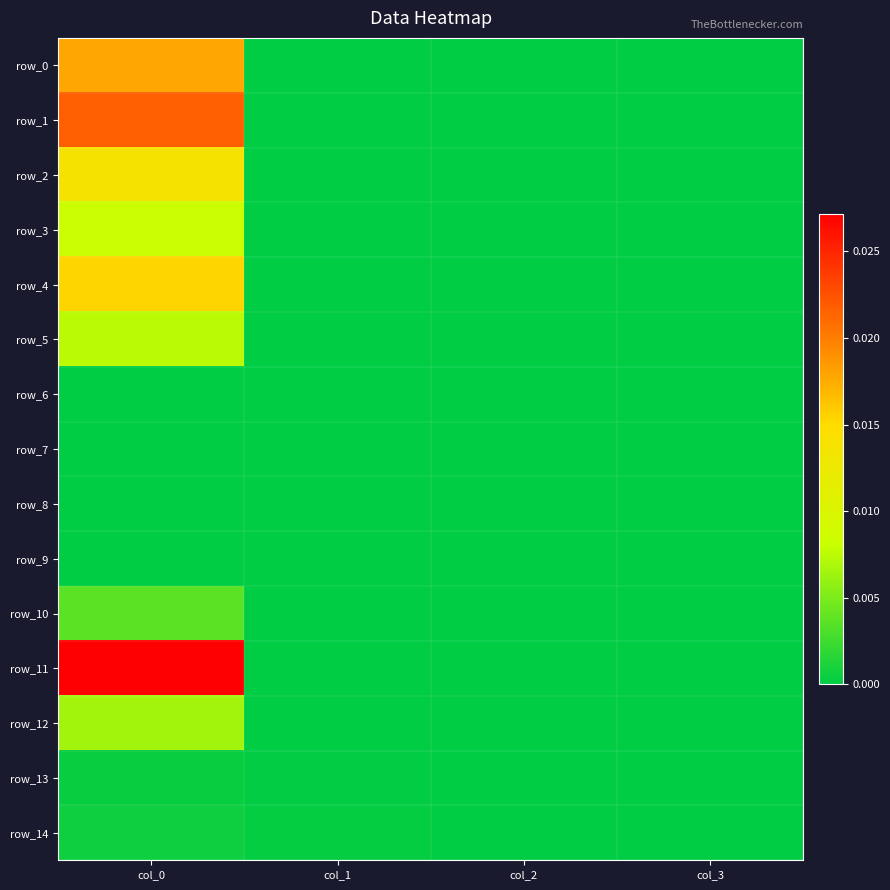

Which category has the highest value in the row_3 series?

col_0